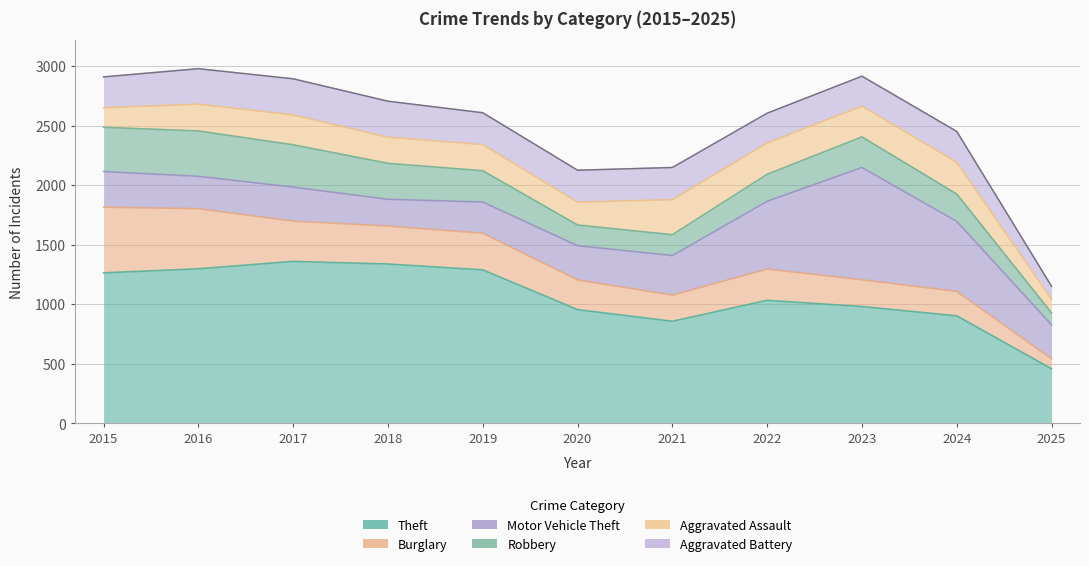

True or false: Aggravated Assault has more than 2 interior local peaks.

True